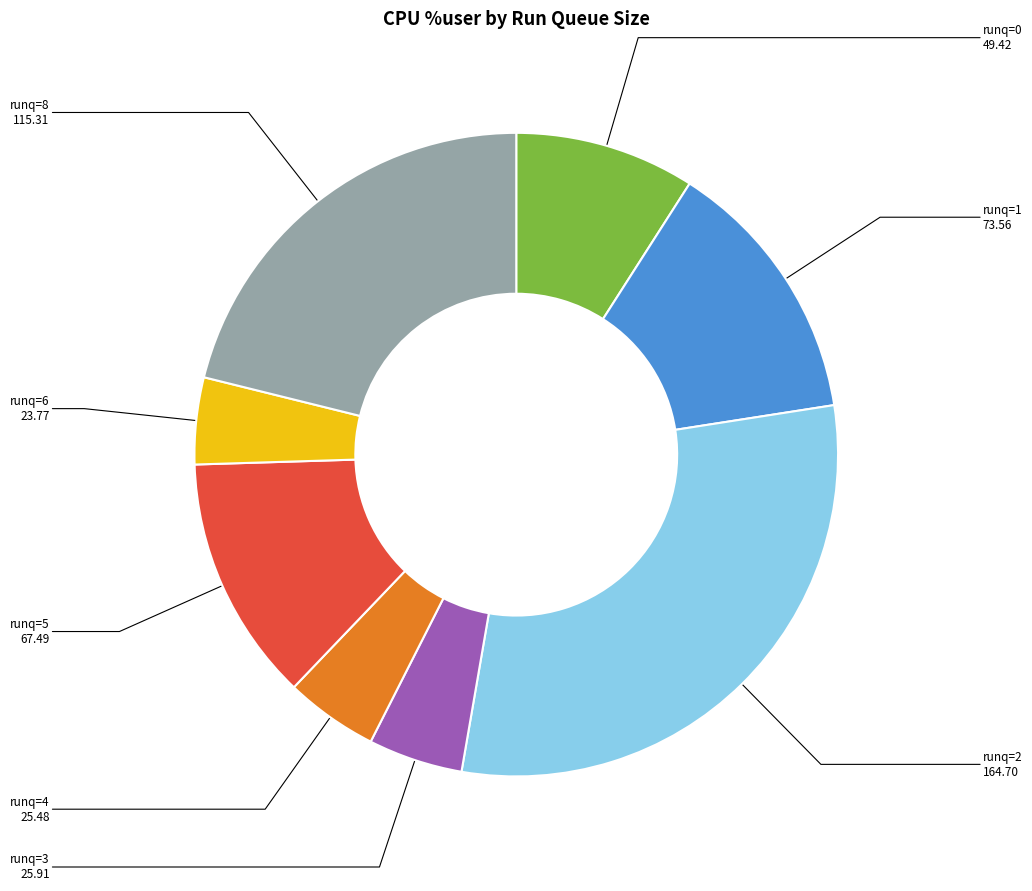

Is there a majority slice in this chart?

No